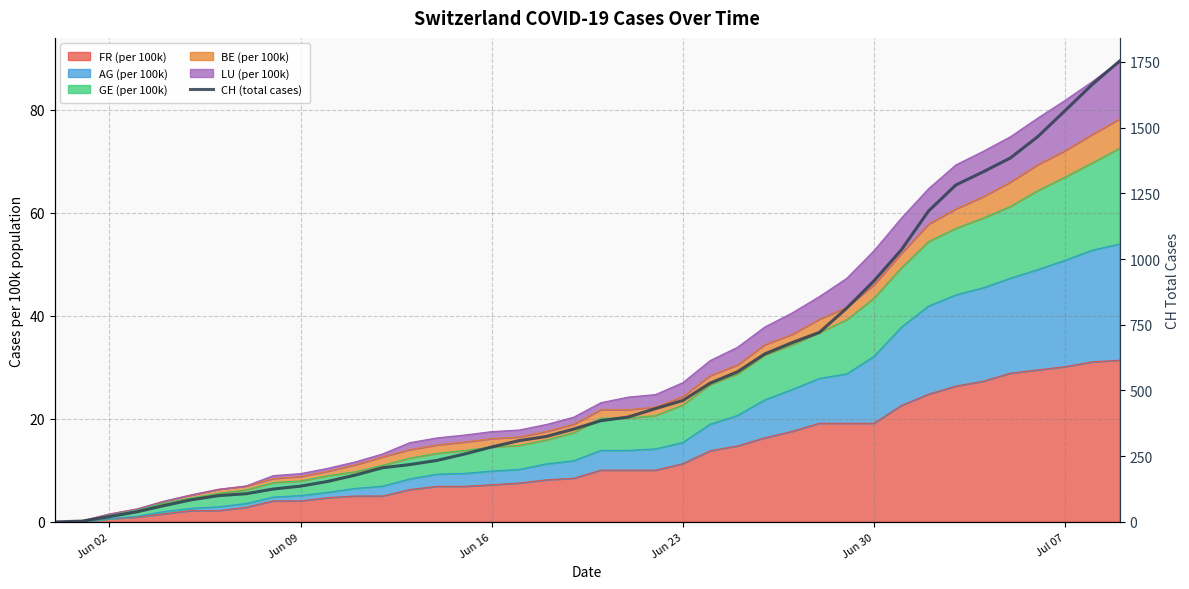

Where is the data nearest to the value 877?

Jun 30